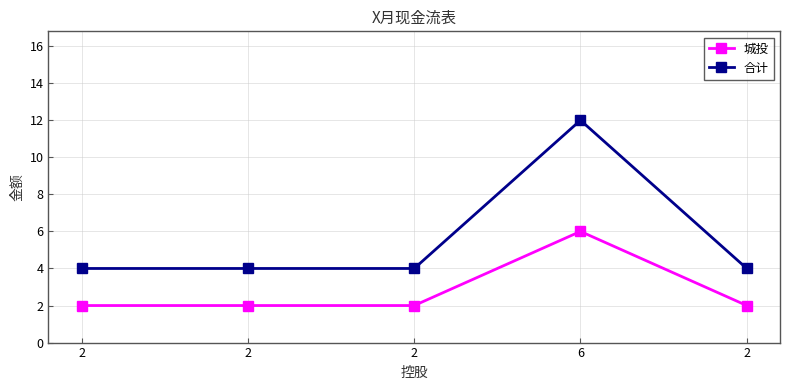

At how many categories does at least one series exceed 11?

1